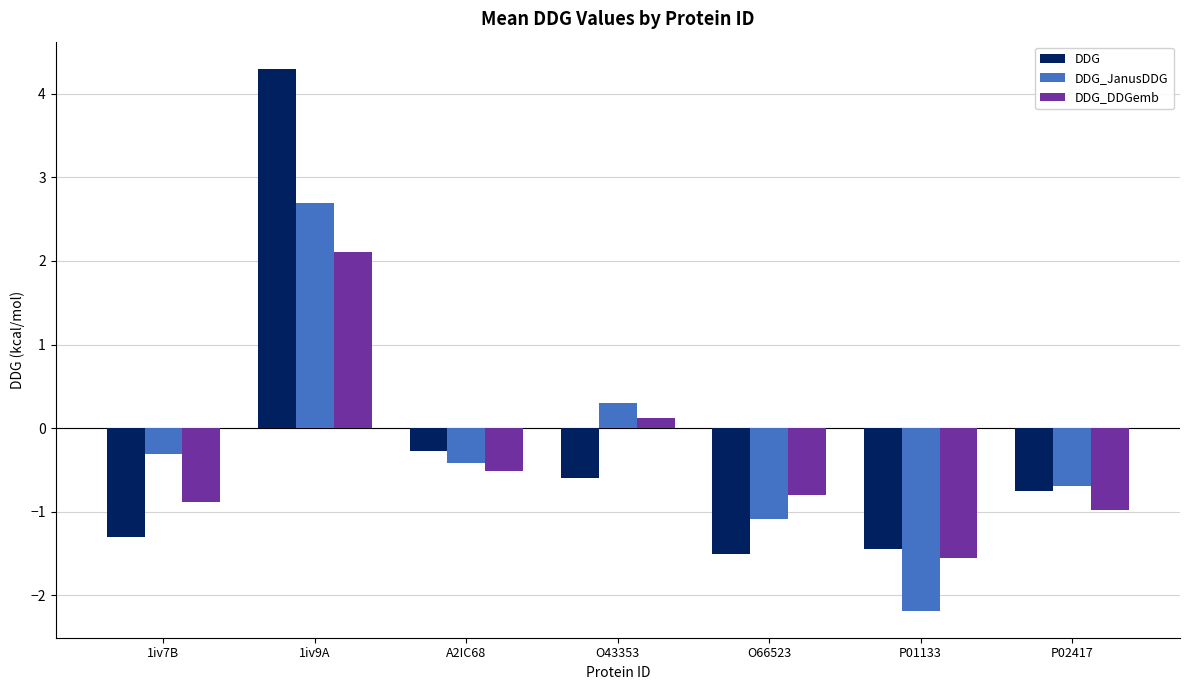

At how many categories does at least one series exceed 4?

1